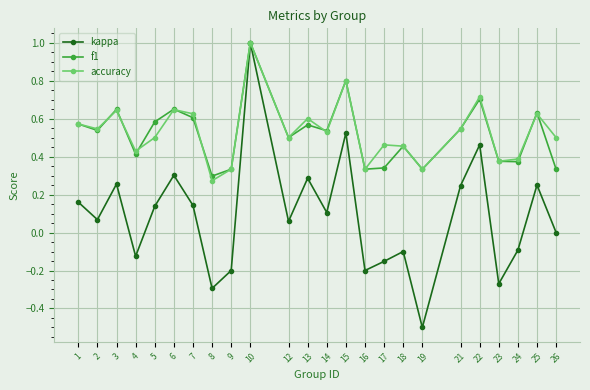

At which category is the sum across all series the highest?

10